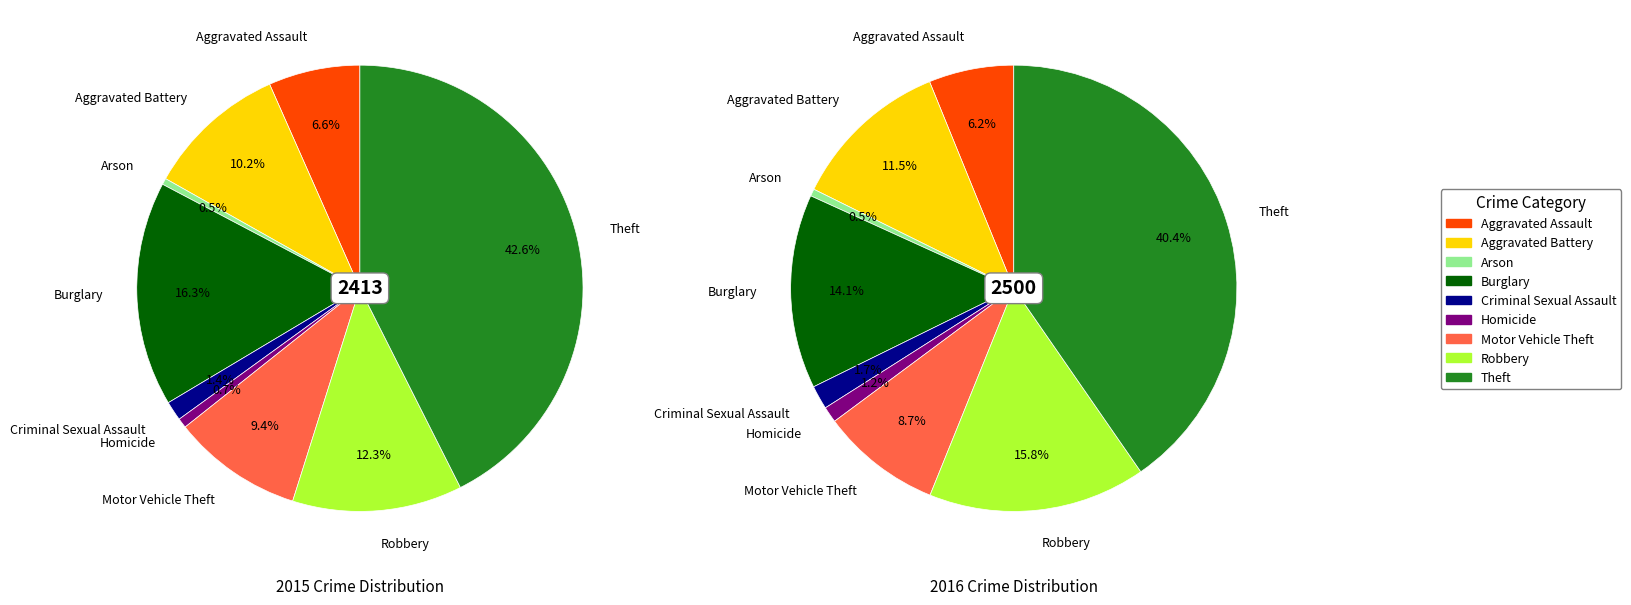

How many slices are in this pie chart?

9